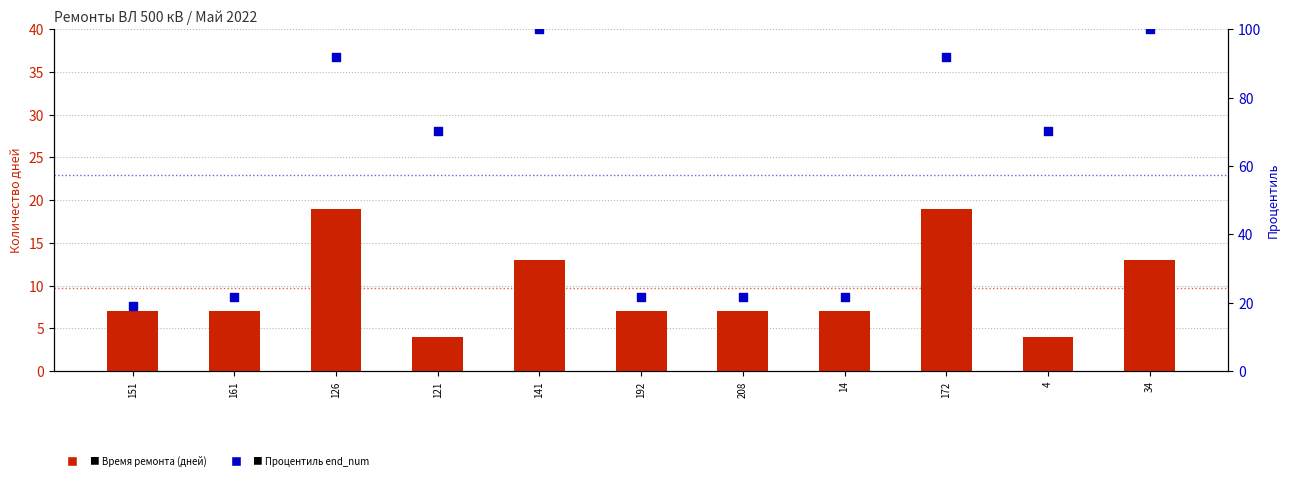

Is the value of Процентиль (end_num) at 34 greater than the value of Время ремонта (дней) at 151?

Yes